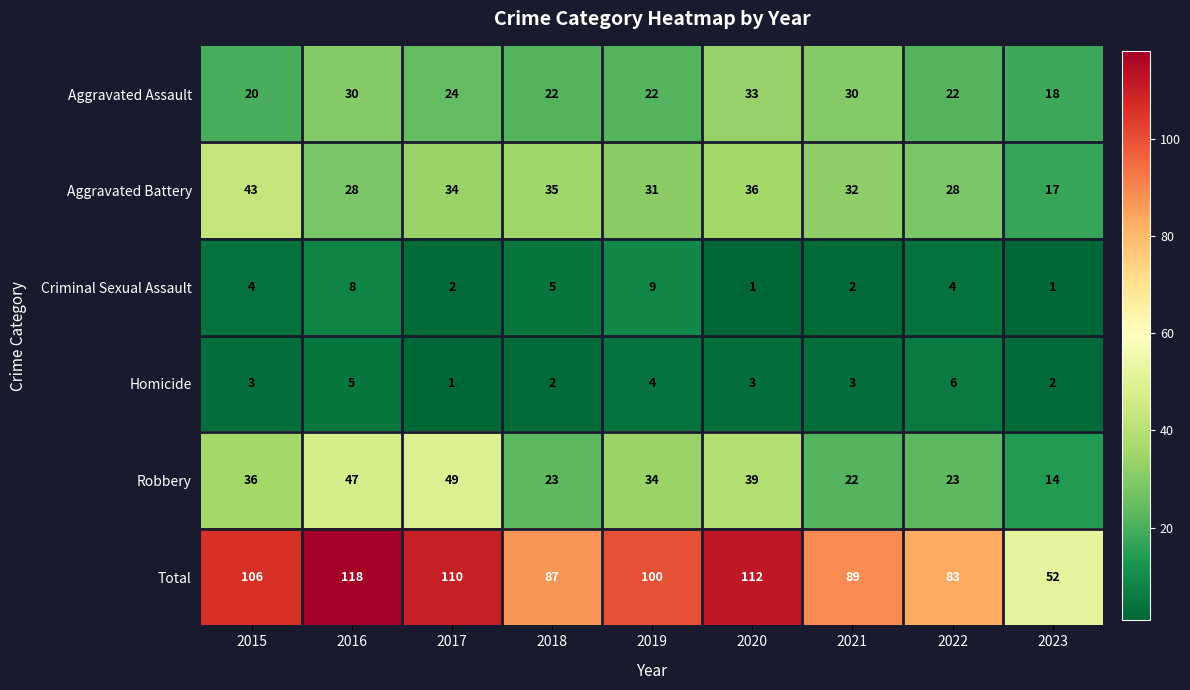

What is the minimum value shown in the chart?

1